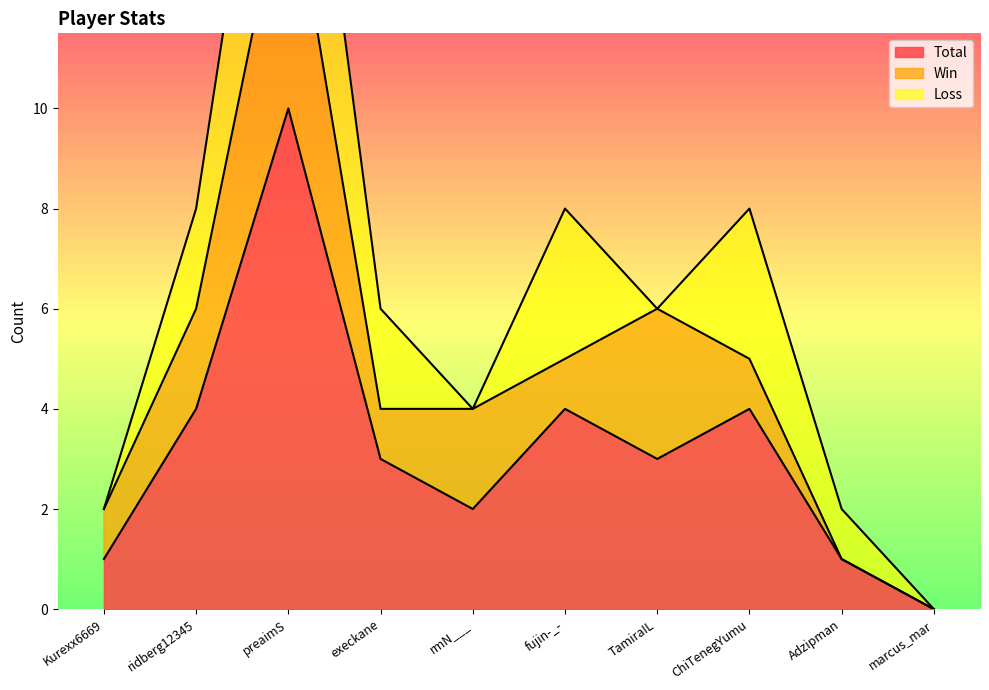

Which series has the largest total across all categories?

Total